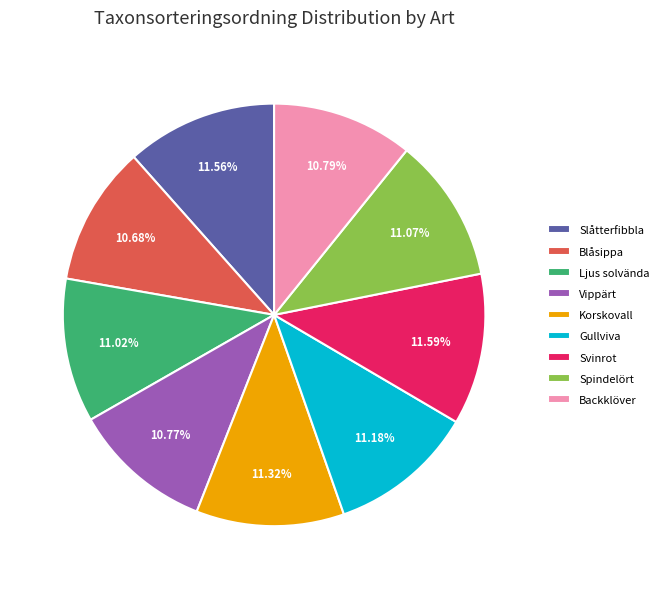

How much of the chart is everything except Ljus solvända?

89.0%